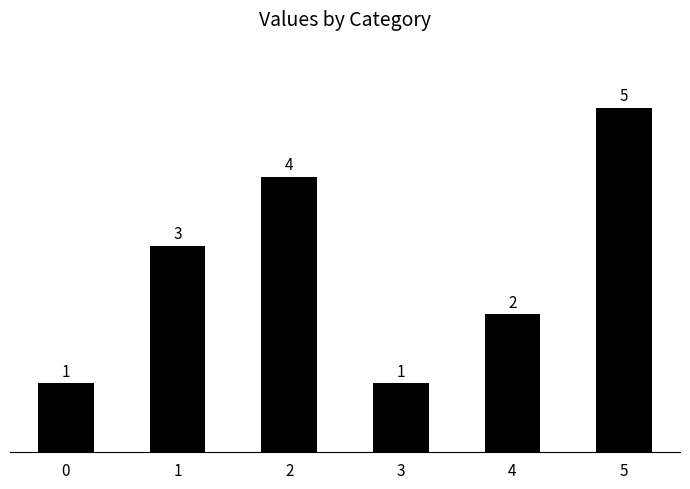

Reading left to right, extract all data points from this chart.

0=1	1=3	2=4	3=1	4=2	5=5